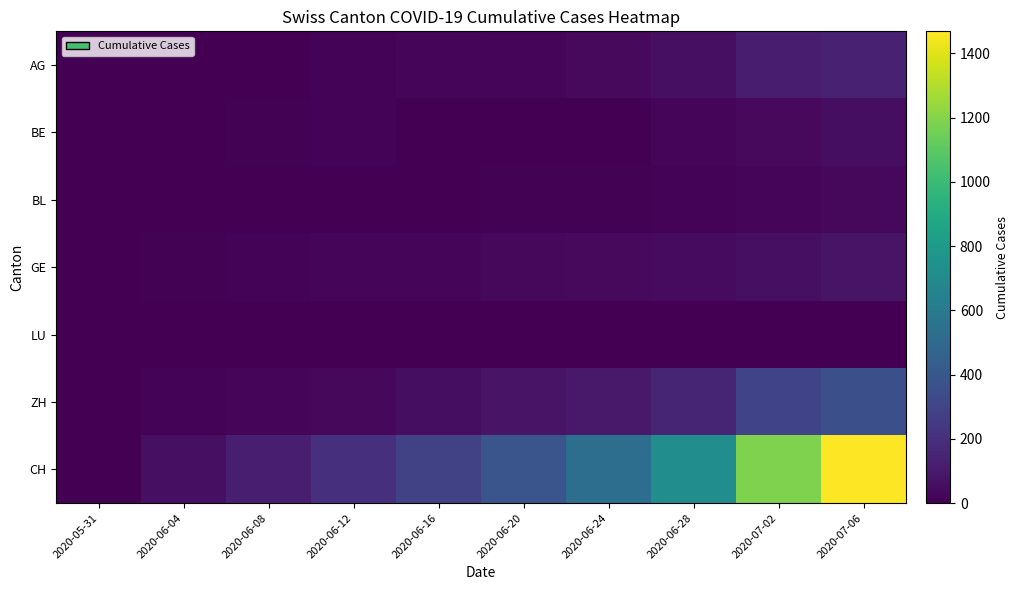

At how many categories does at least one series exceed 1243?

1